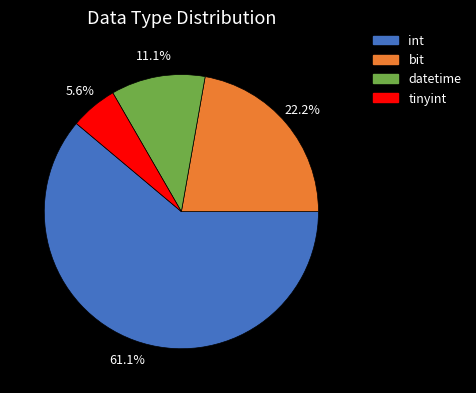

The tinyint slice represents 1% of the pie. True or false?

False